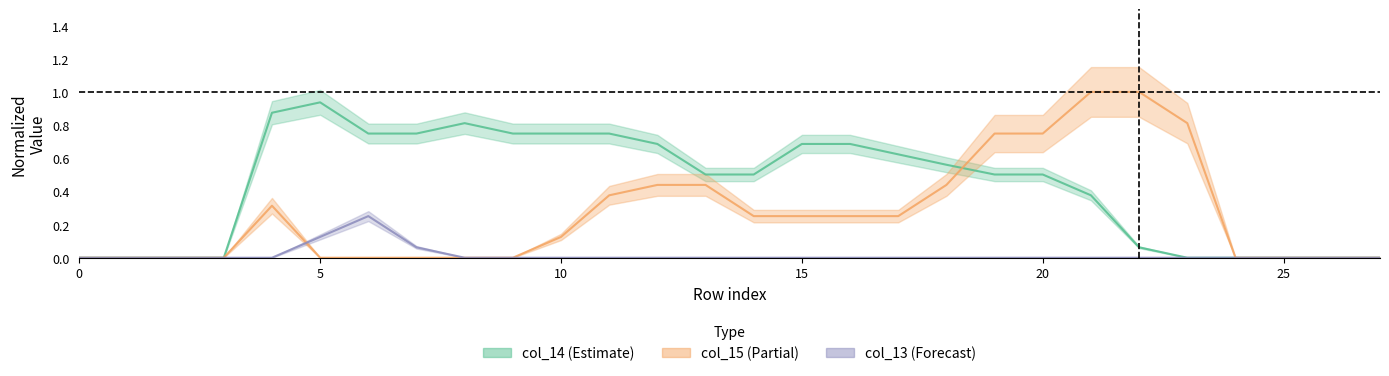

What are all the series names shown in the legend?

col_14, col_15, col_13